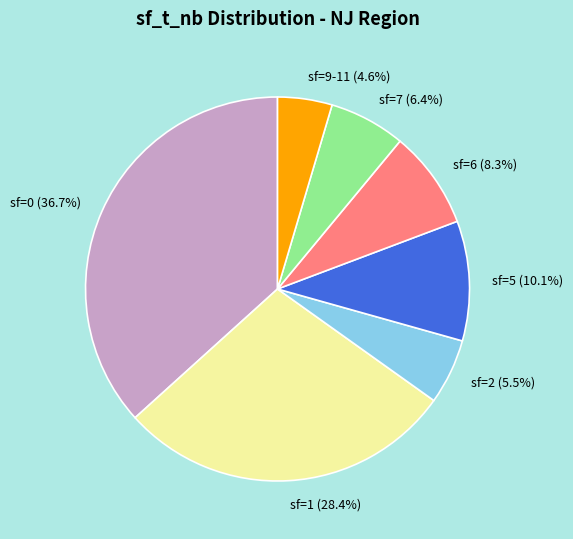

Rank the categories by value from highest to lowest.

sf=0 (36.7%), sf=1 (28.4%), sf=5 (10.1%), sf=6 (8.3%), sf=7 (6.4%), sf=2 (5.5%), sf=9-11 (4.6%)